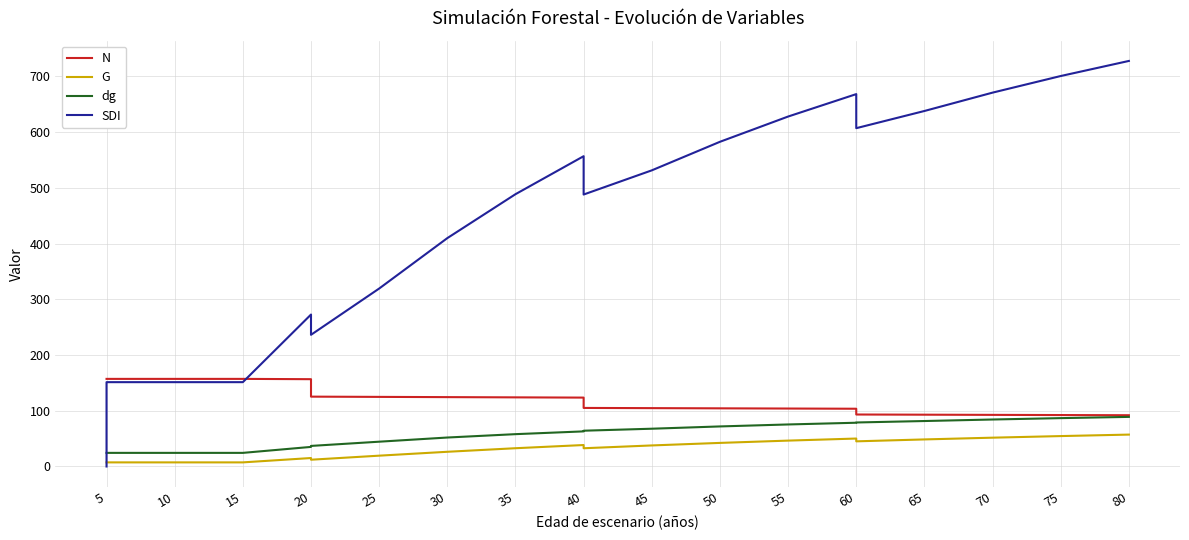

At 25, list the series in order from smallest to largest.

G, dg, N, SDI